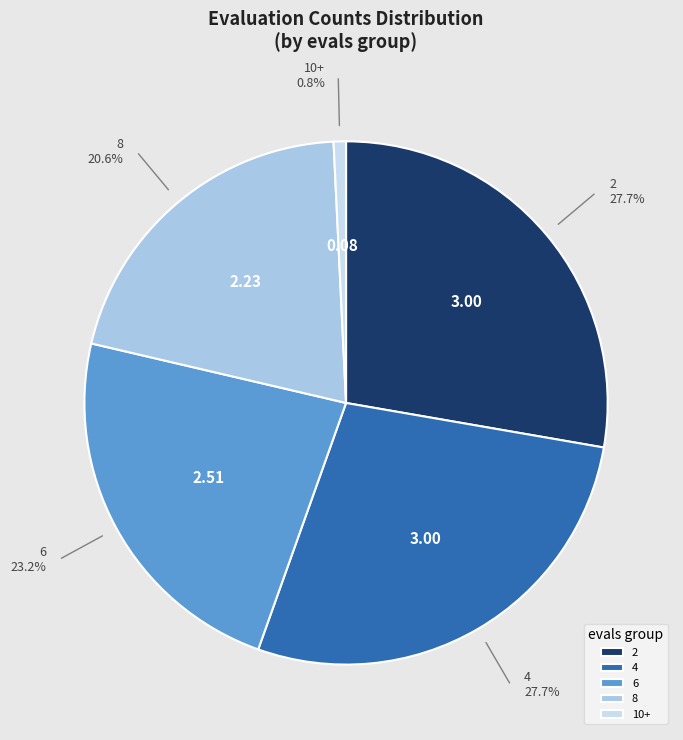

Which category has the smallest portion of the pie?

10+